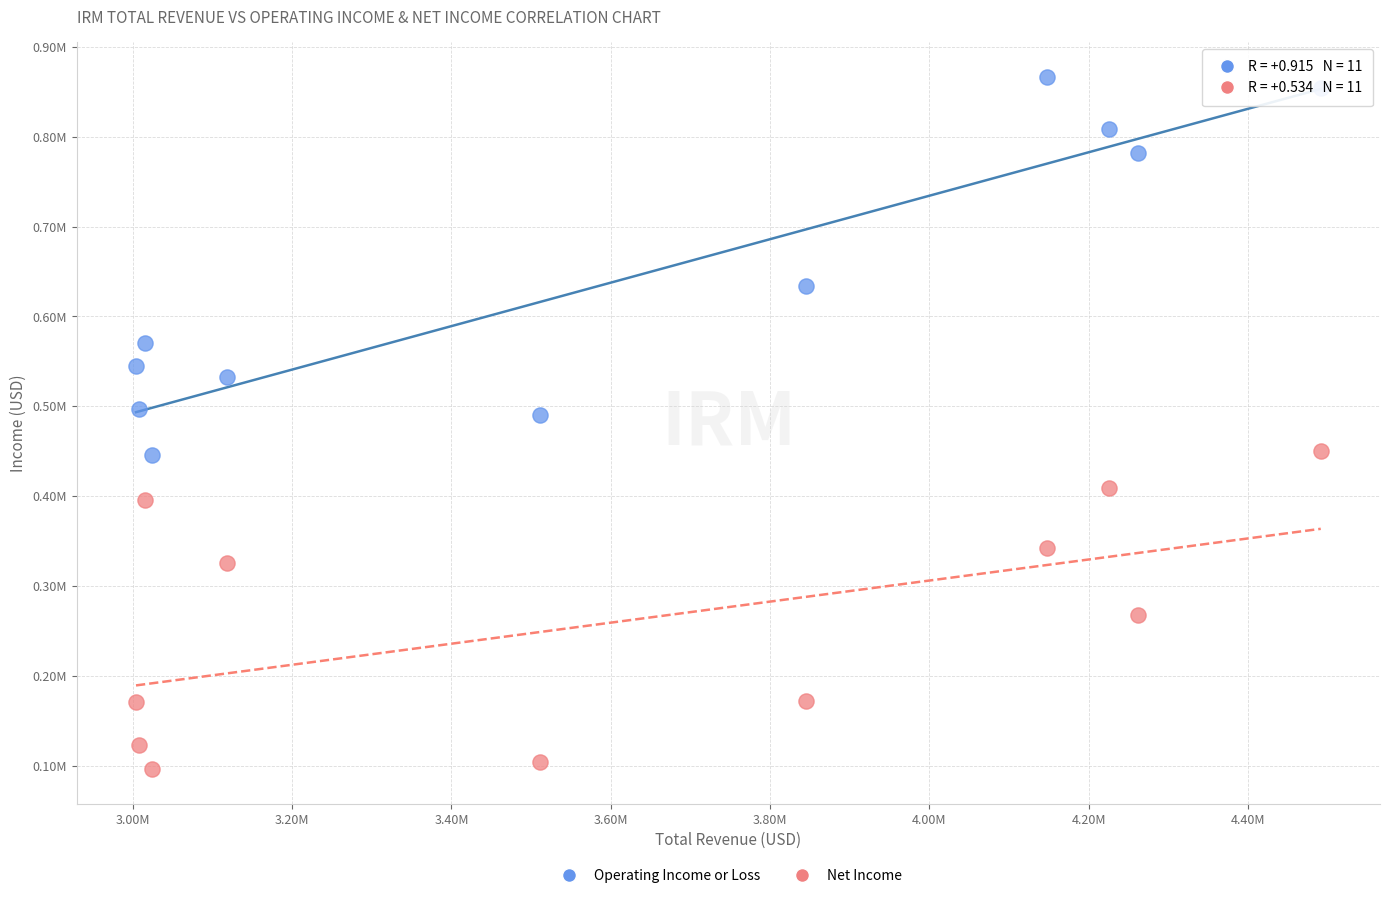

Which series reaches the maximum Y coordinate?

Operating Income or Loss